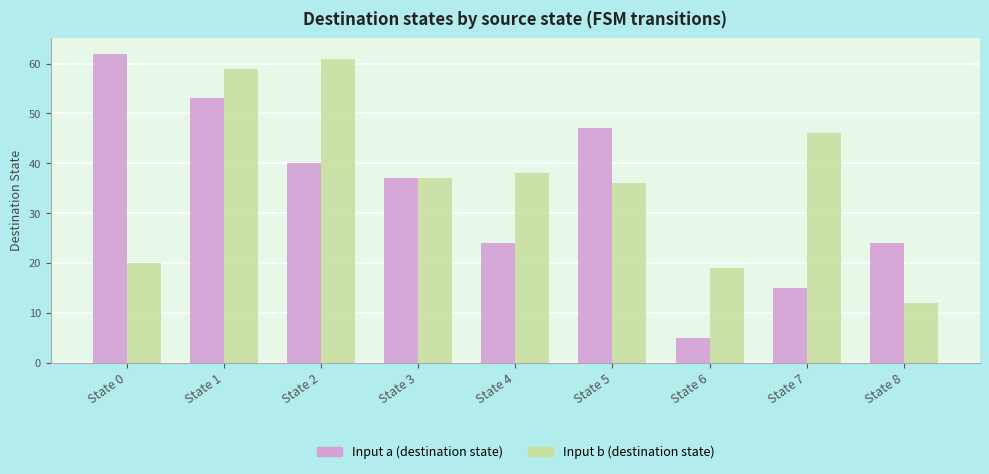

What is the lowest value of the Input a (destination state) series?

5